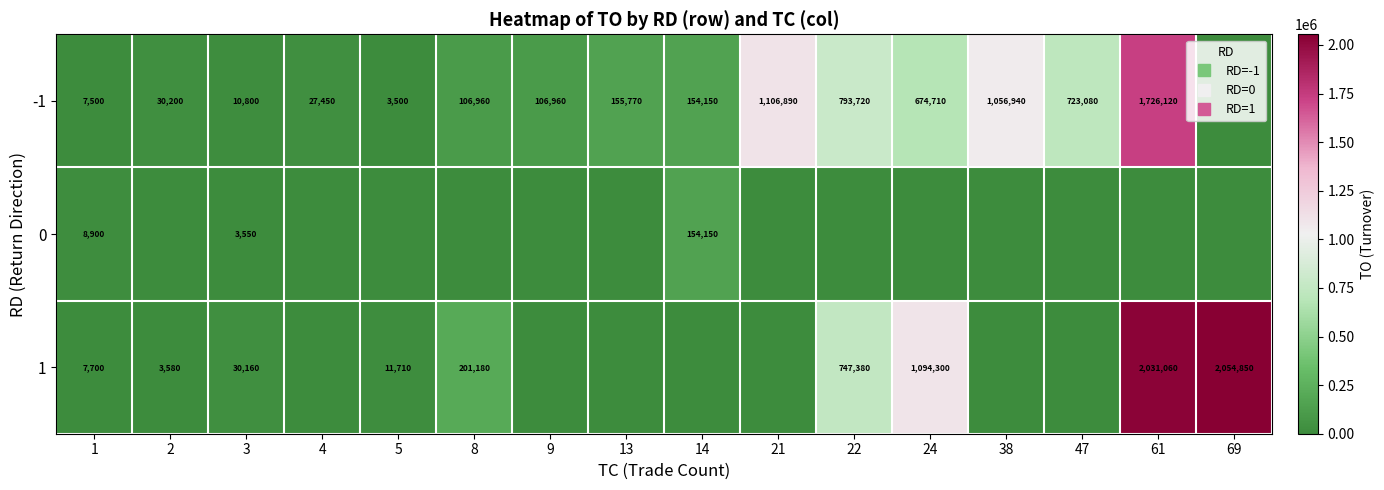

Is it true that -1 equals 34718 at 13?

False